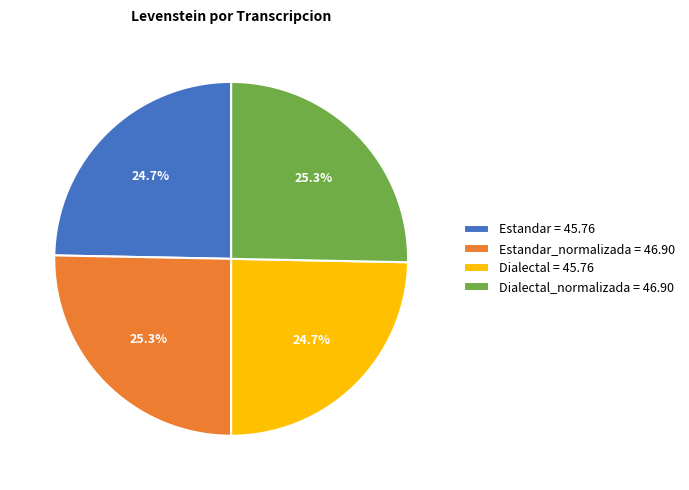

What portion of the pie excludes Dialectal = 45.76?

75.3%